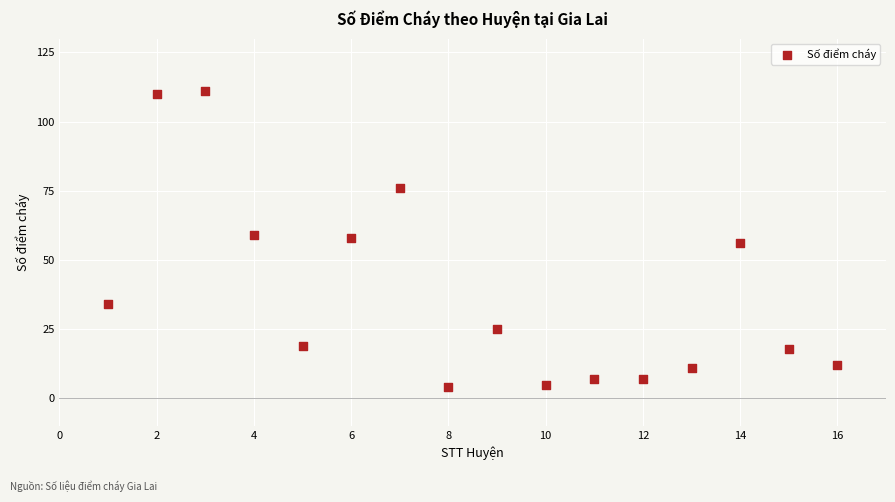

What is the range of Y values (max minus min)?

107